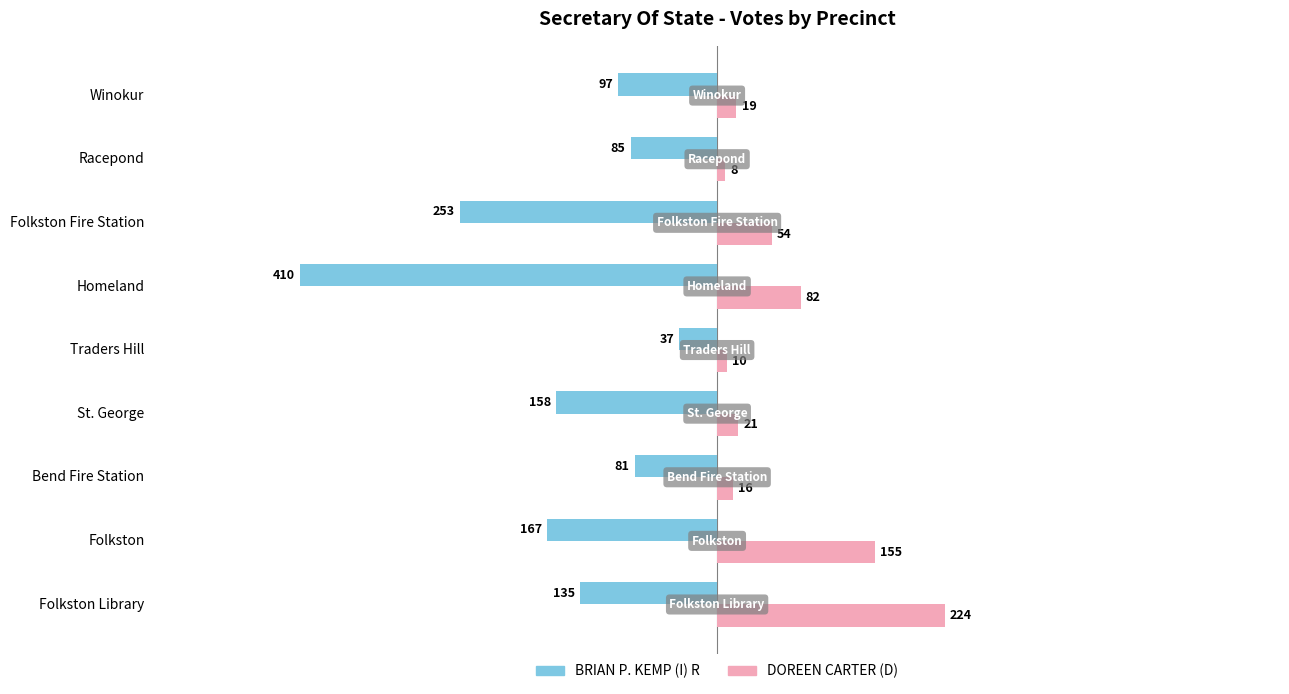

What is the difference between the DOREEN CARTER (D) values at St. George and Bend Fire Station?

5